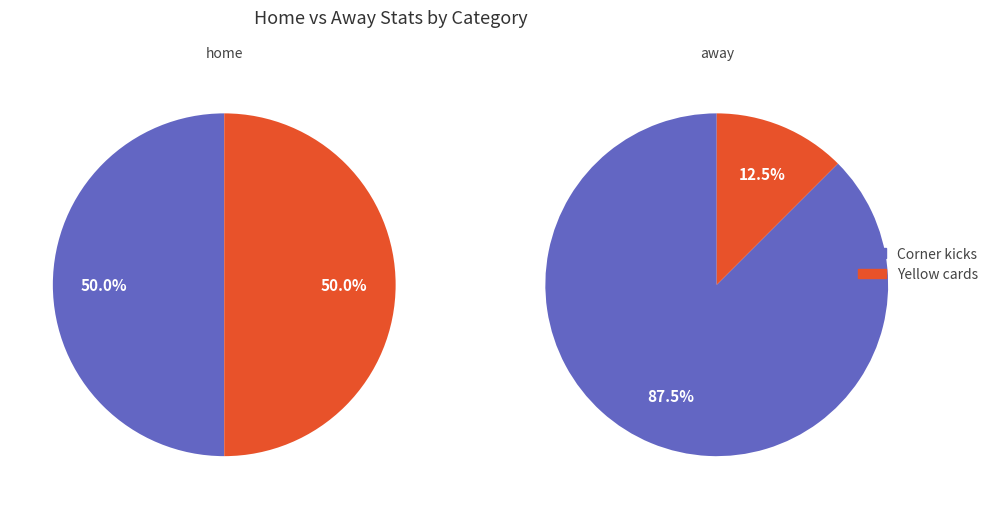

What is the largest slice in the pie chart?

Corner kicks